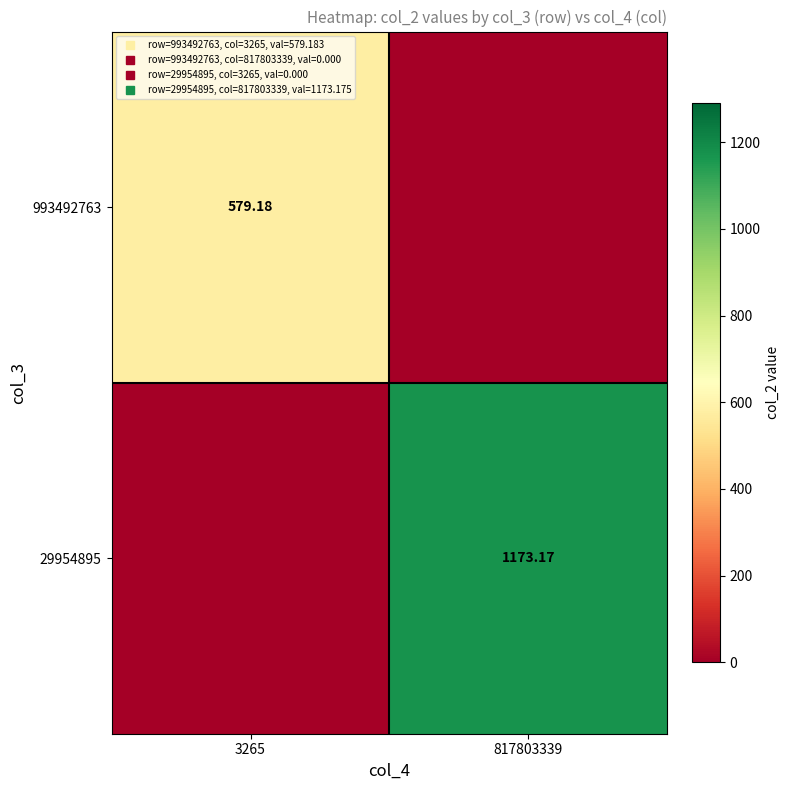

Which label corresponds to the largest value in the chart?

817803339